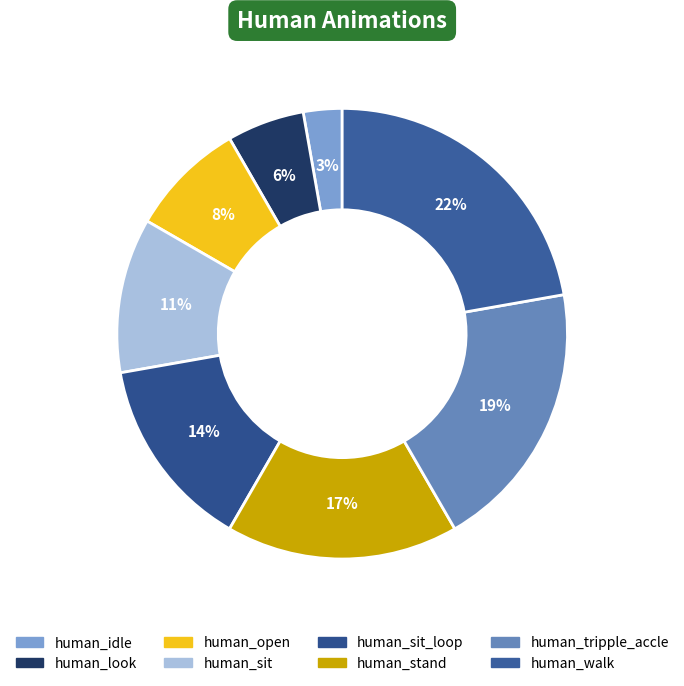

How many segments does this pie chart have?

8